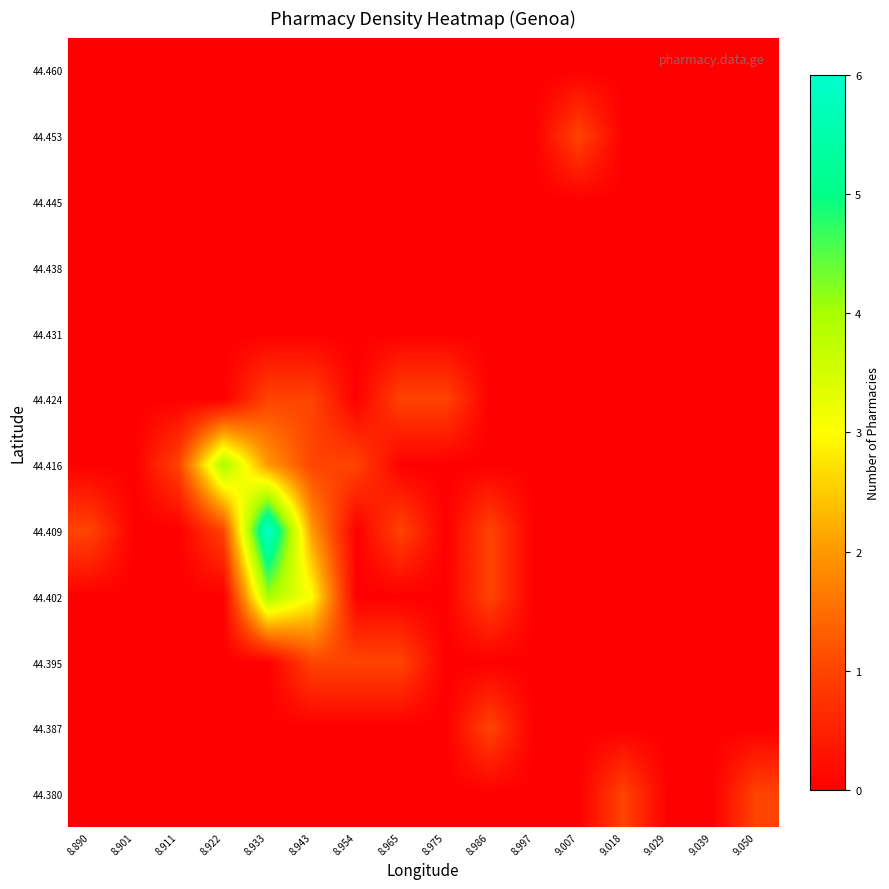

Which category has the highest value across all series?

8.933